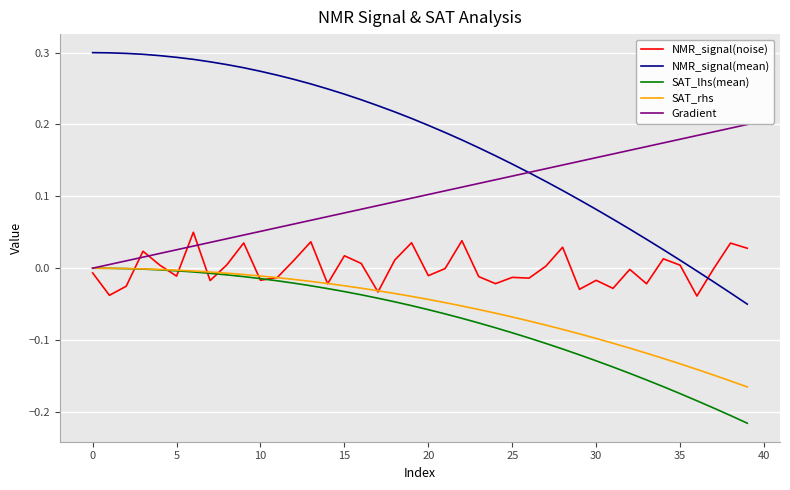

True or false: NMR_signal(mean) and SAT_rhs intersect in this chart.

False